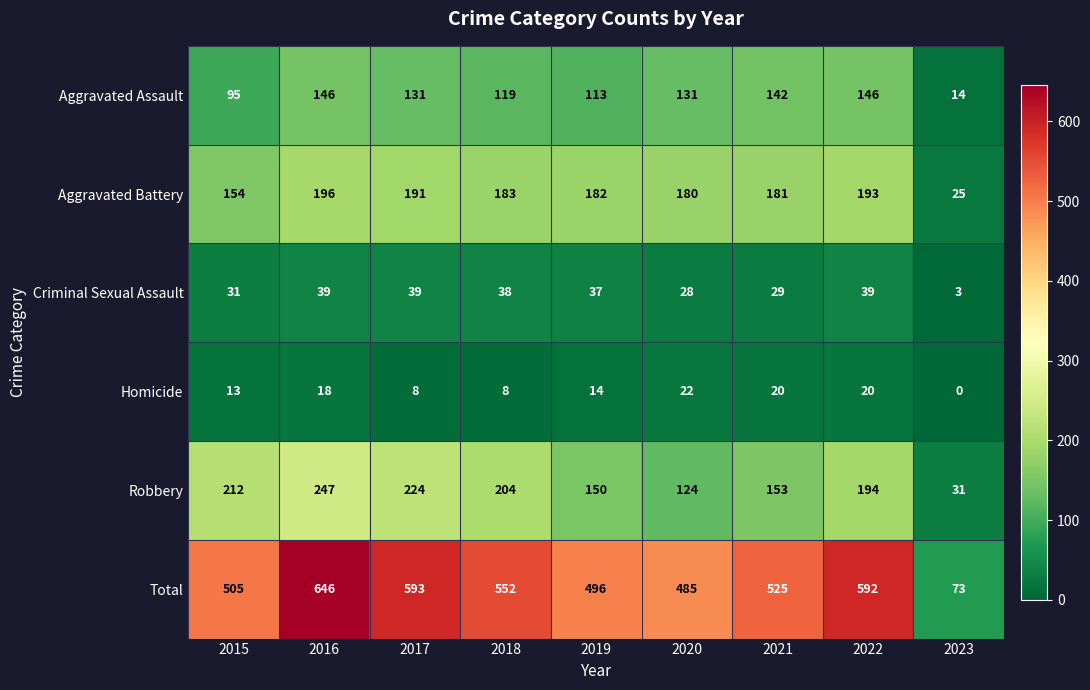

At which category does the chart reach its peak across all series?

2016